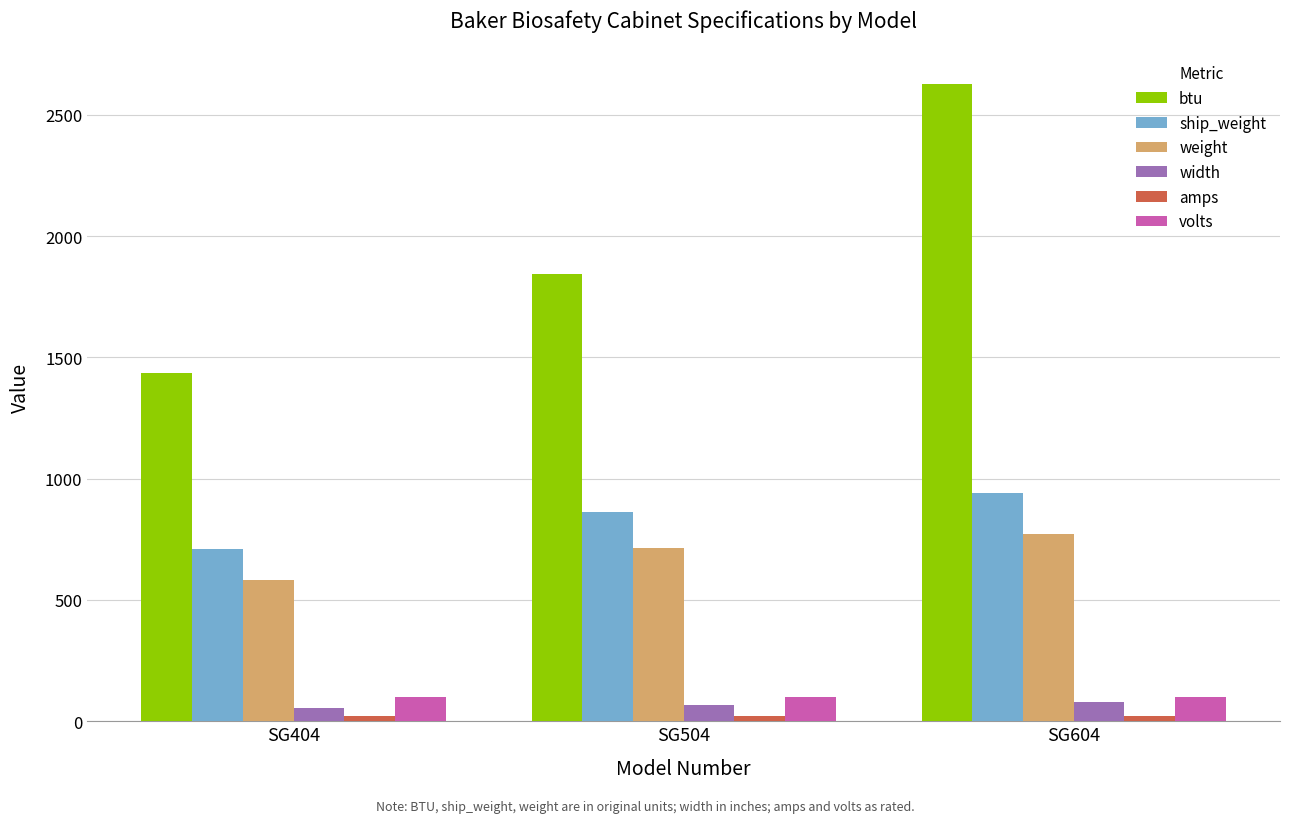

Is it true that weight equals 950.1 at SG404?

False